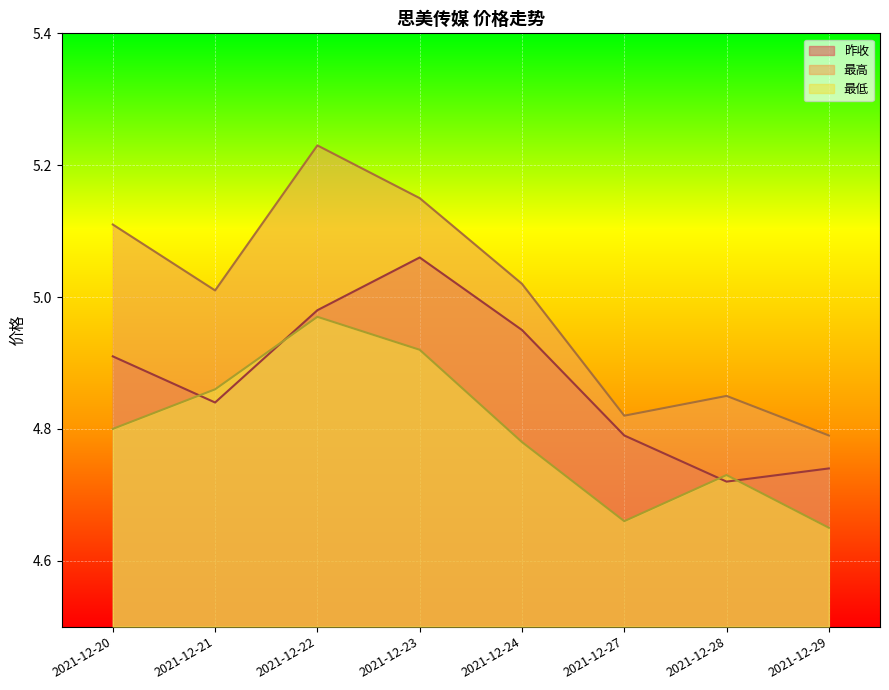

Which series has the largest total across all categories?

最高